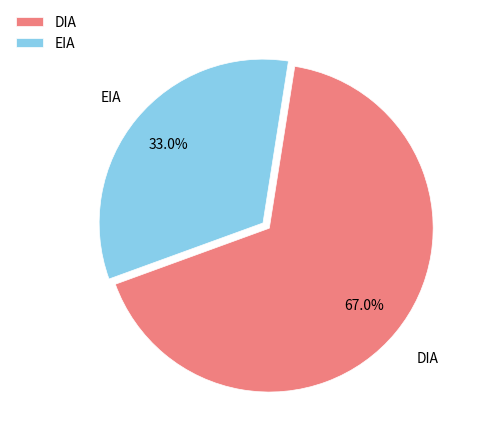

Which category has the smallest portion of the pie?

EIA